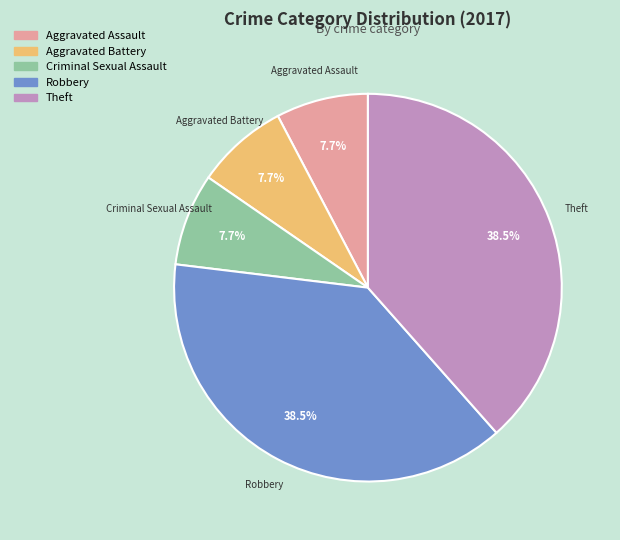

The Criminal Sexual Assault slice represents 8% of the pie. True or false?

True